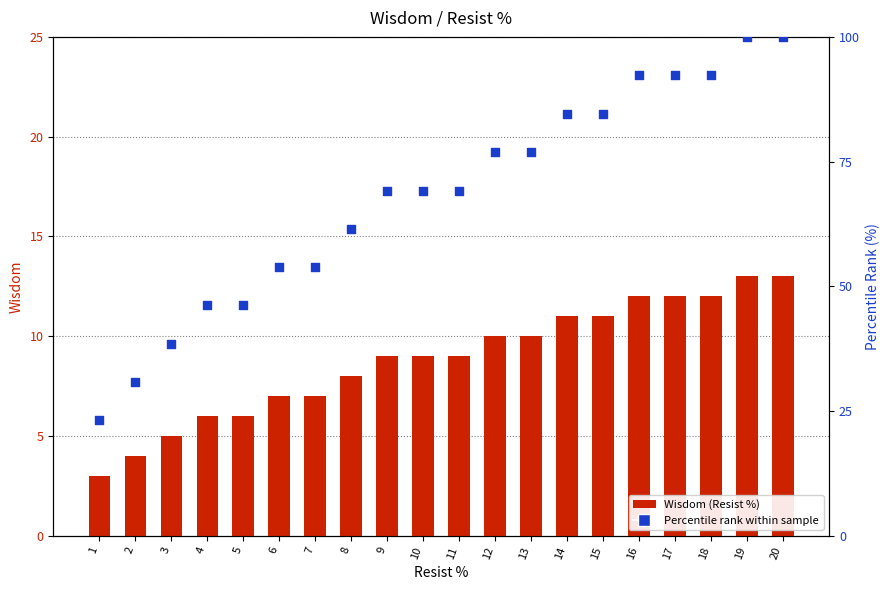

Is the value of Wisdom (Resist %) at 12 greater than the value of Percentile rank within sample at 16?

No